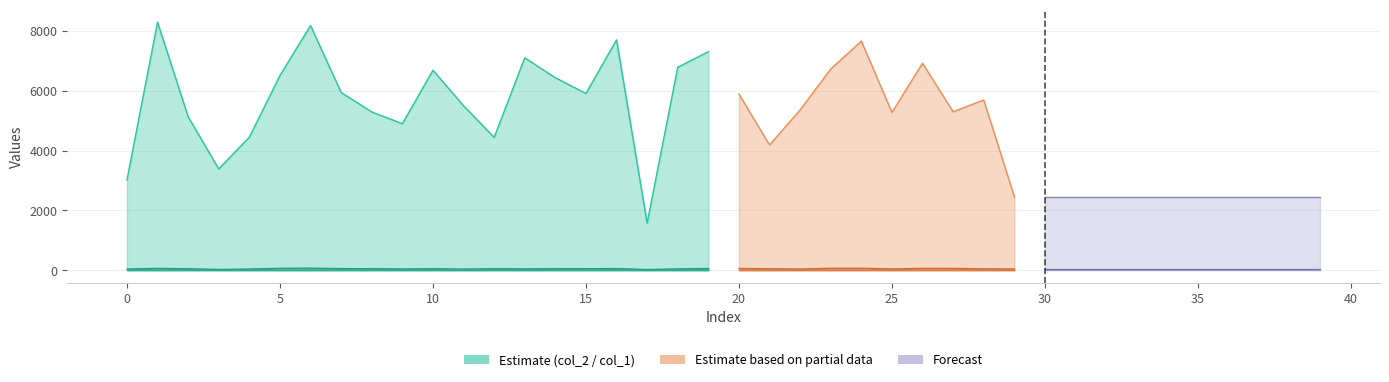

Rank the categories by col_1 value from lowest to highest.

17, 3, 11, 4, 22, 0, 29, 30, 31, 32, 33, 34, 35, 36, 37, 38, 39, 9, 25, 18, 13, 28, 2, 21, 8, 10, 12, 14, 15, 7, 16, 19, 20, 27, 1, 26, 5, 23, 24, 6